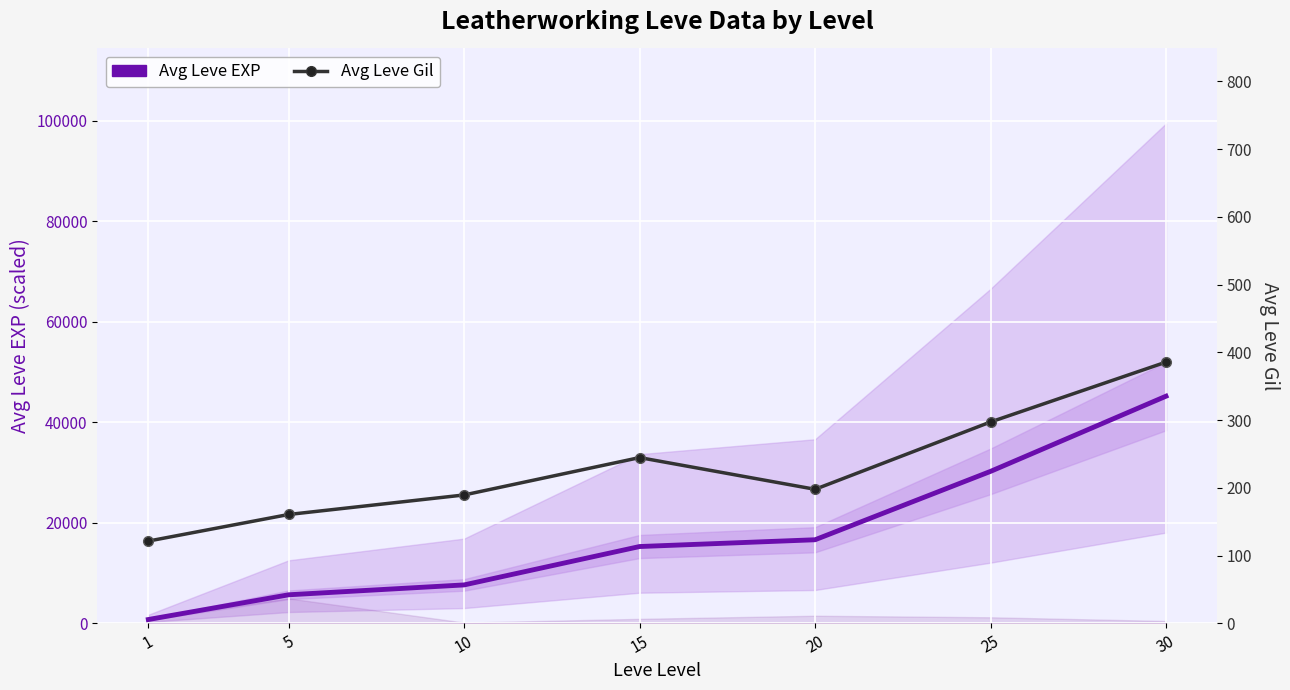

What is the value of the Avg Leve EXP point at the 1st from the left?

792.0